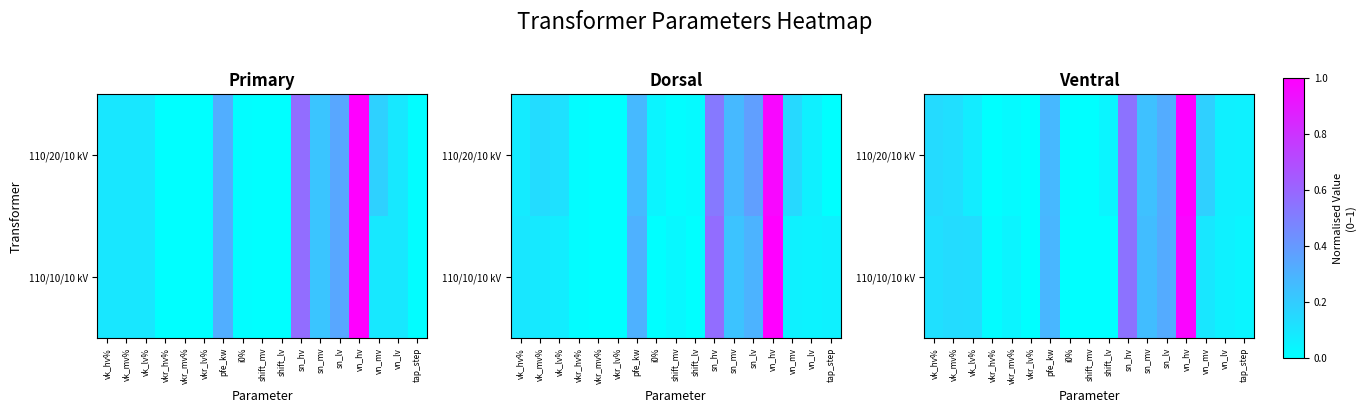

What value does the 110/10/10 kV series have at sn_hv?

0.5